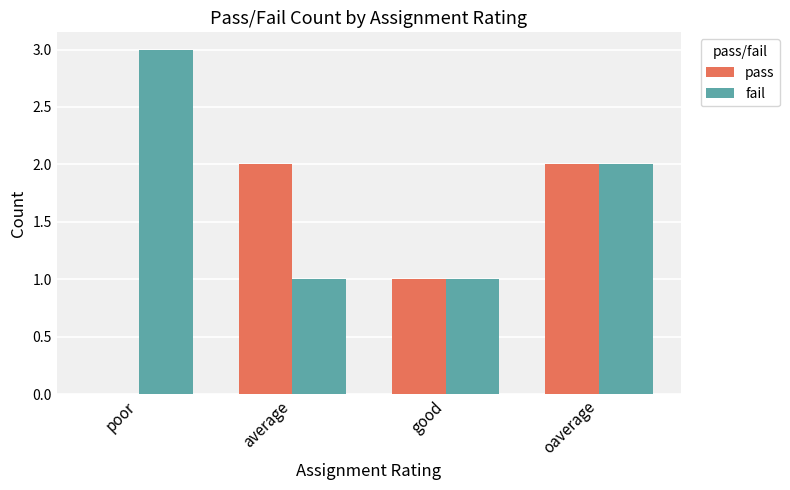

What is the sum of all pass values?

5